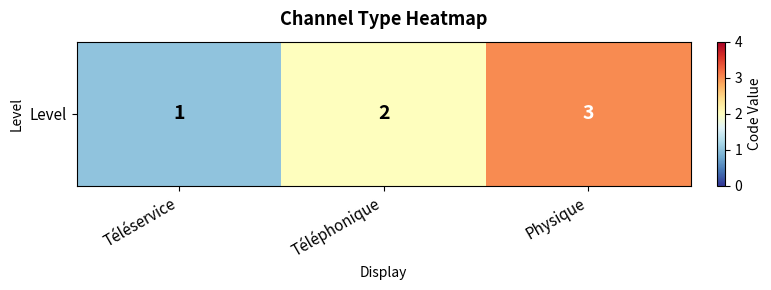

How many values are between 1 and 3?

3